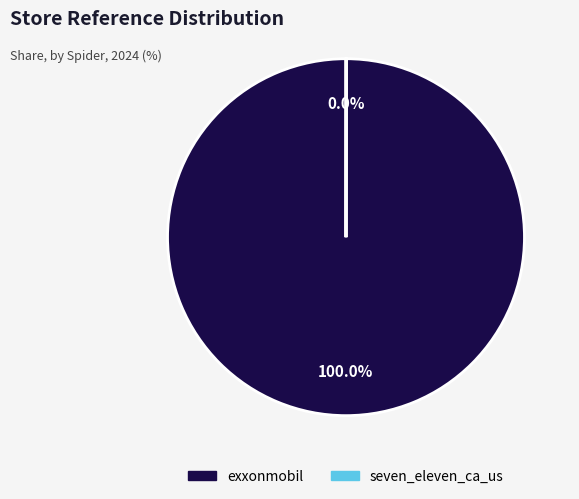

Which slice represents more than half of the pie?

exxonmobil